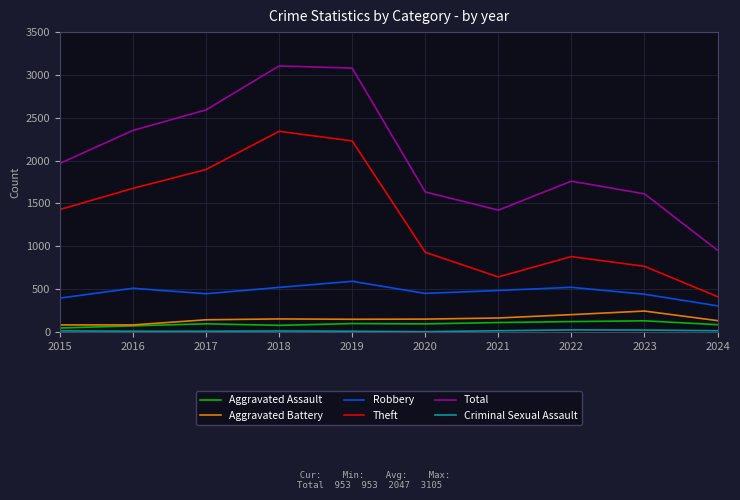

What is the maximum value shown in the chart?

3105